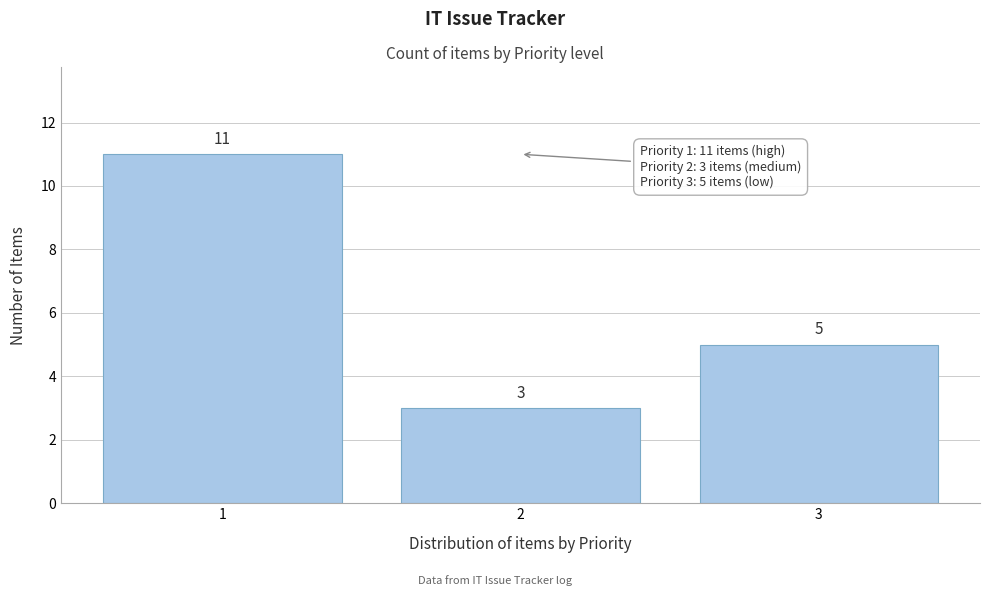

Reading left to right, what are all the values shown in this chart?

1=11	2=3	3=5